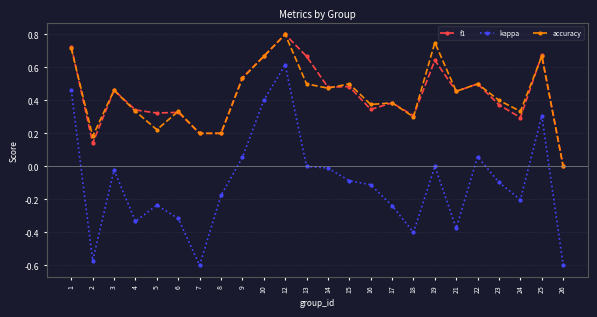

Is it true that f1 equals 0.7 at 1?

True